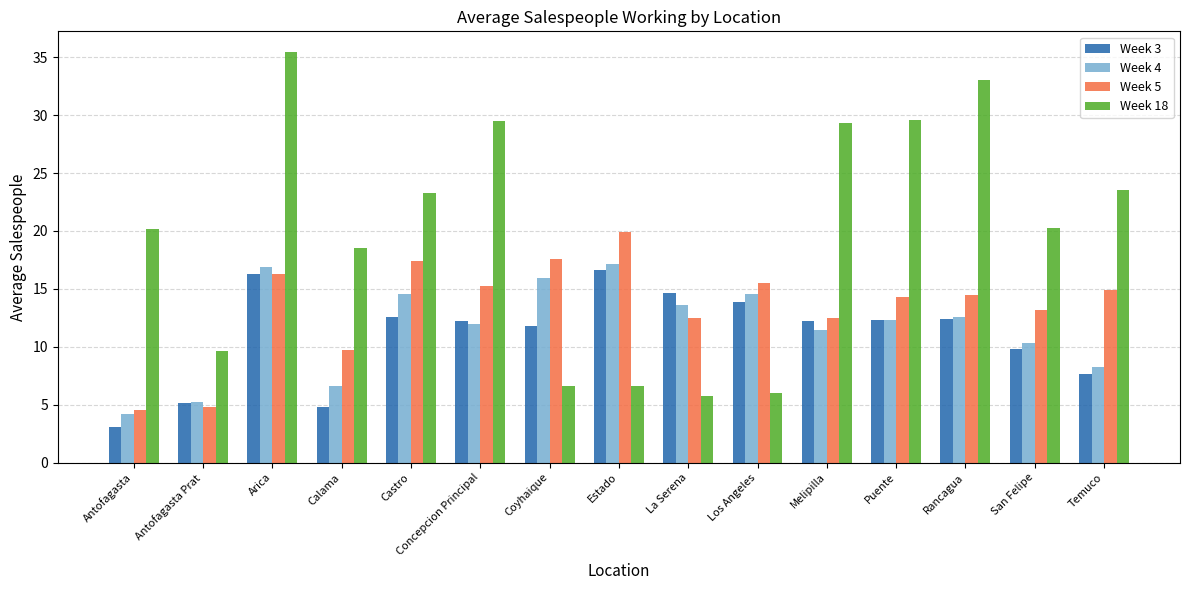

What is the minimum value shown in the chart?

3.1